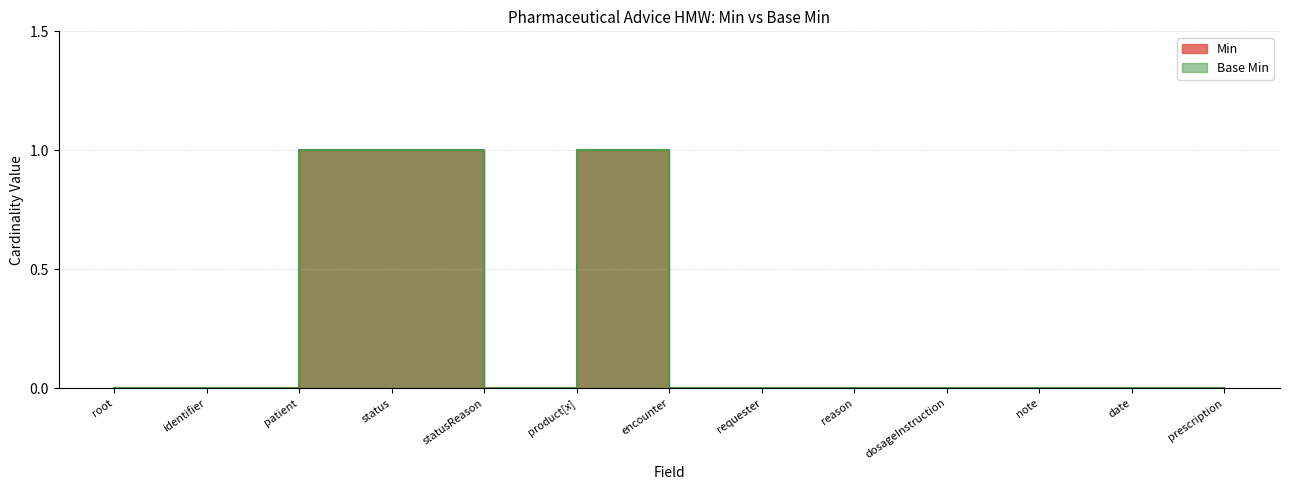

Does the chart have visible grid lines?

Yes